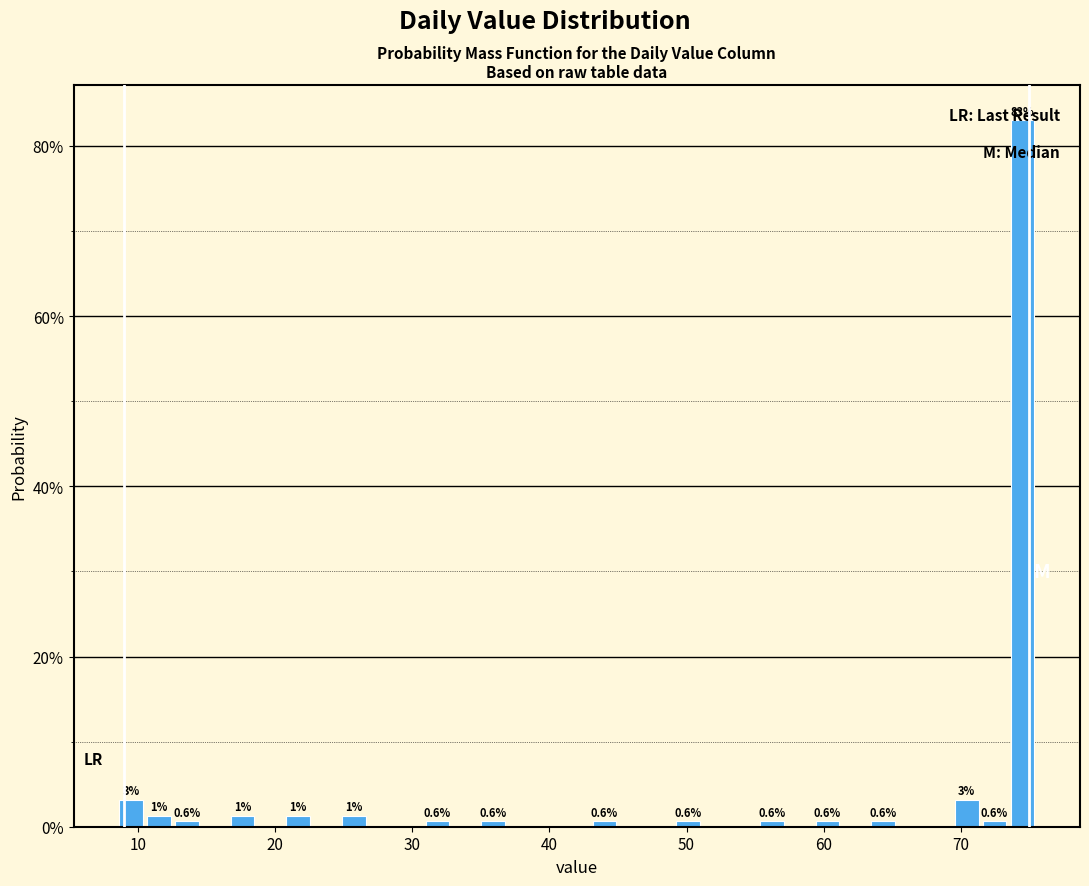

Read against the x-axis, roughly where is the centre of the tallest bar?

74